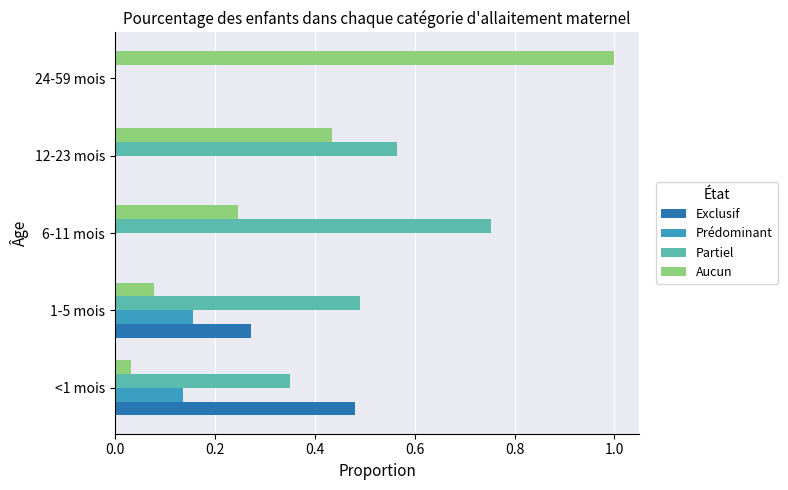

What is the maximum value shown in the chart?

1.0